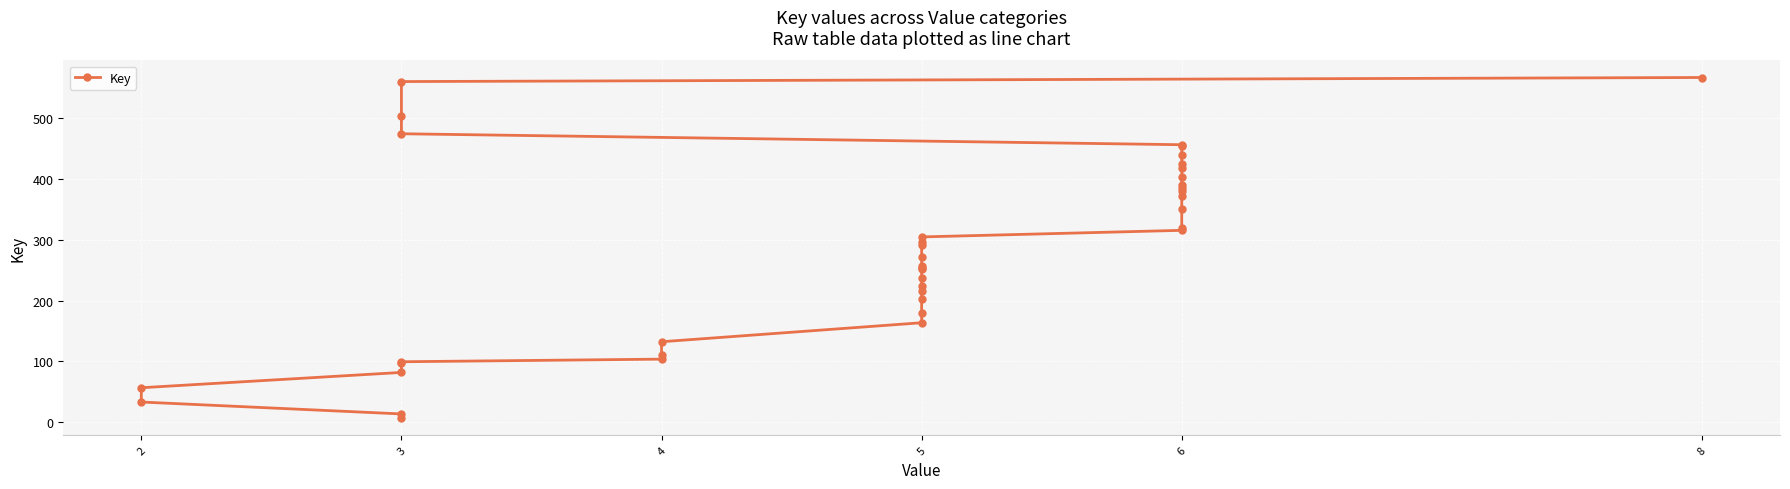

What is the difference between the second highest and minimum values?

553.4